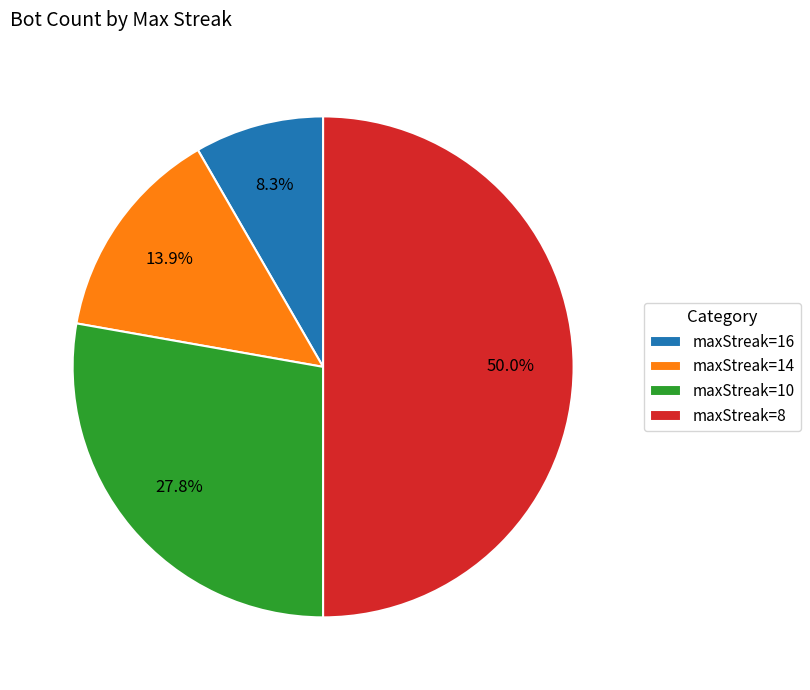

What is the ratio of the value at maxStreak=14 to the value at maxStreak=8?

0.3